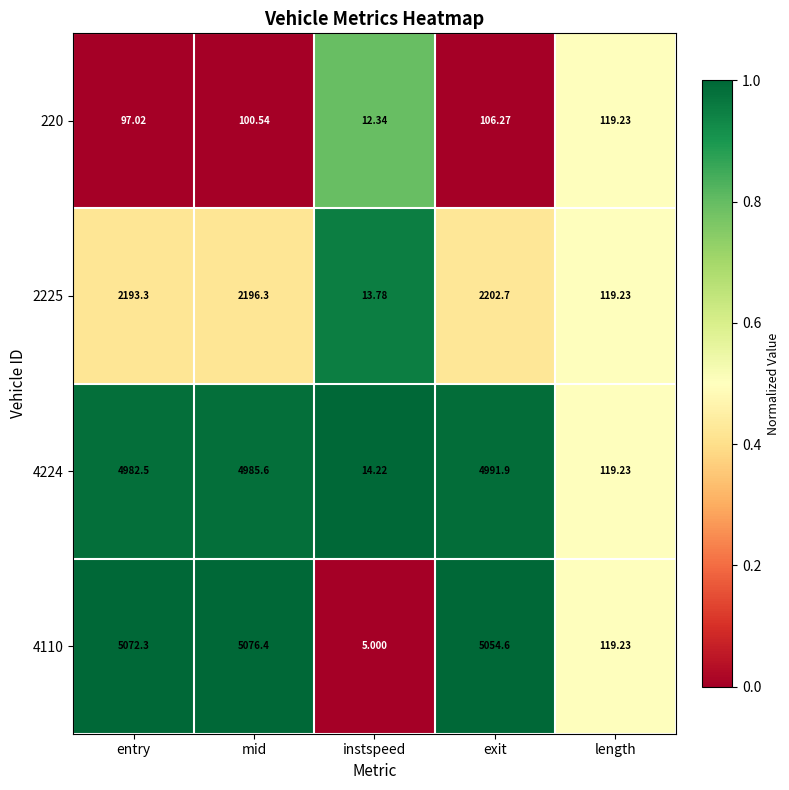

Rank the categories by 4224 value from lowest to highest.

instspeed, length, entry, mid, exit